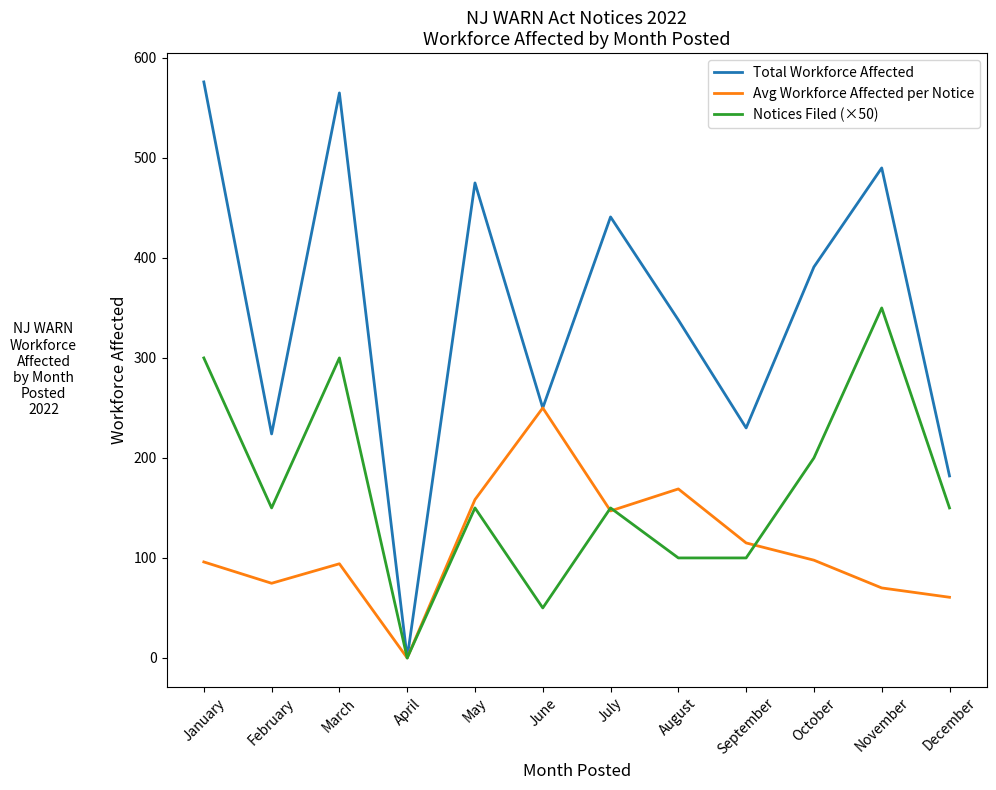

At which category does Avg Workforce Affected per Notice reach its first local valley?

February